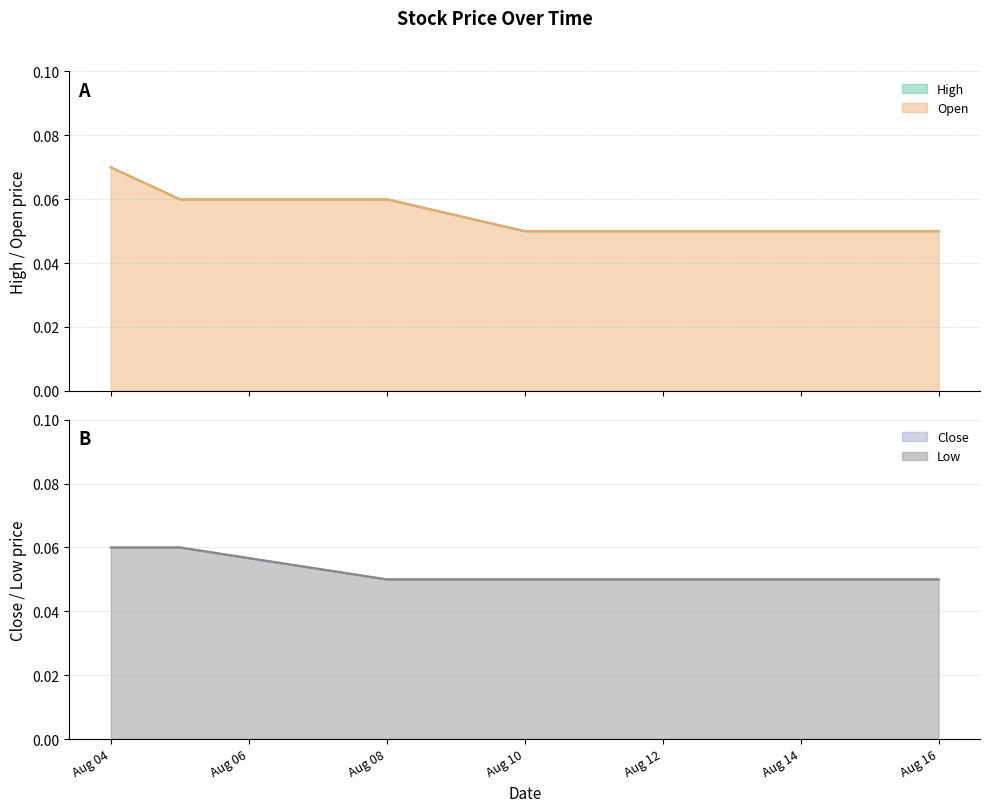

How many lines are shown in the chart?

4